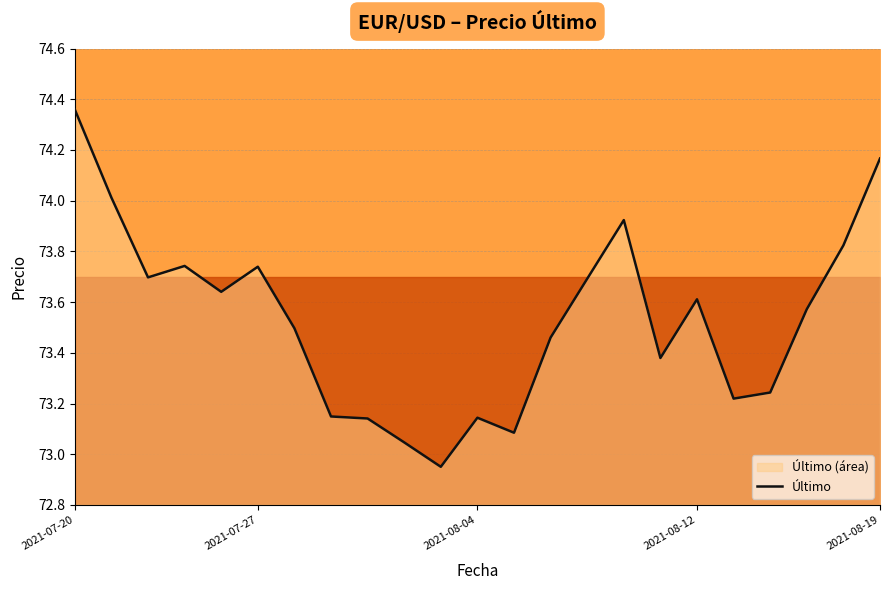

Reading right to left, transcribe all the data shown in this chart.

74.2	73.8	73.6	73.2	73.2	73.6	73.4	73.9	73.7	73.5	73.1	73.1	73.0	73.0	73.1	73.1	73.5	73.7	73.6	73.7	73.7	74.0	74.4